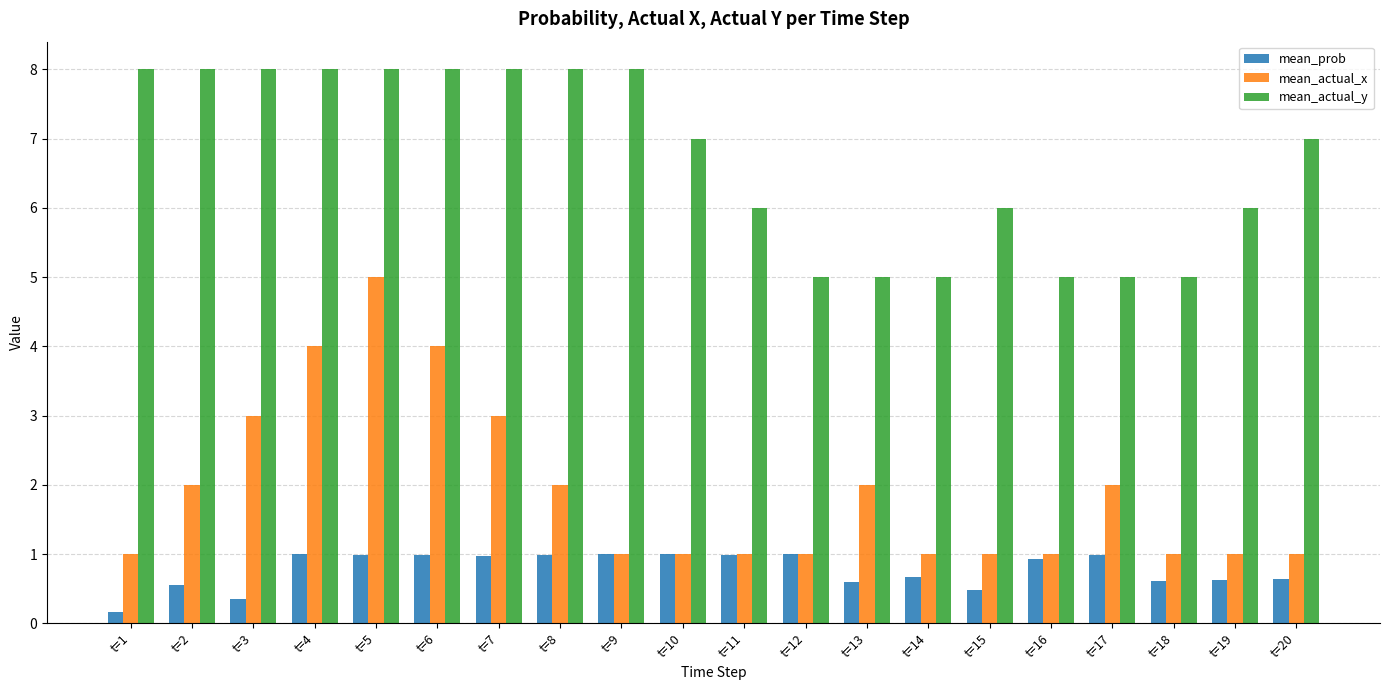

Where is mean_prob nearest to the value 0?

t=1